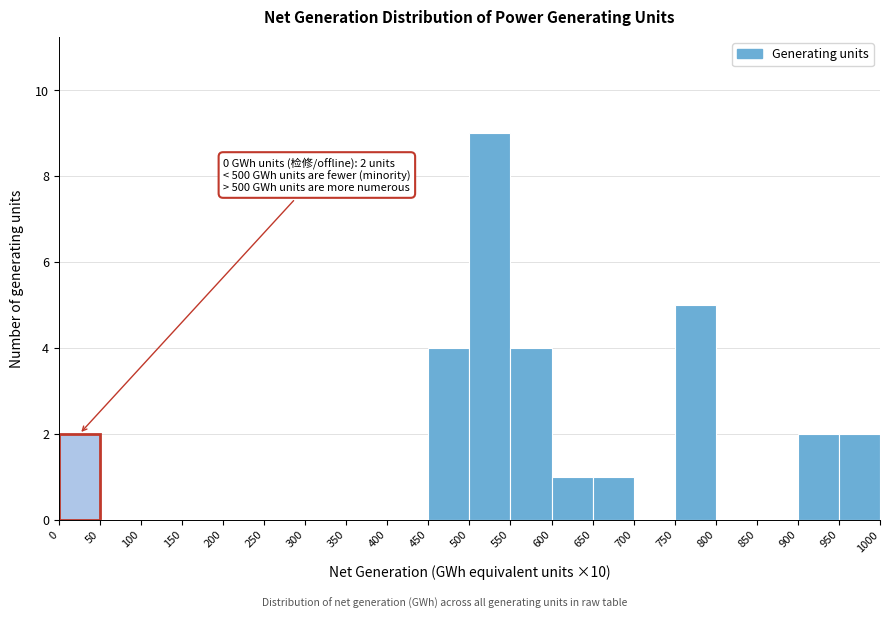

Which range on the x-axis has the tallest bar?

500 to 550